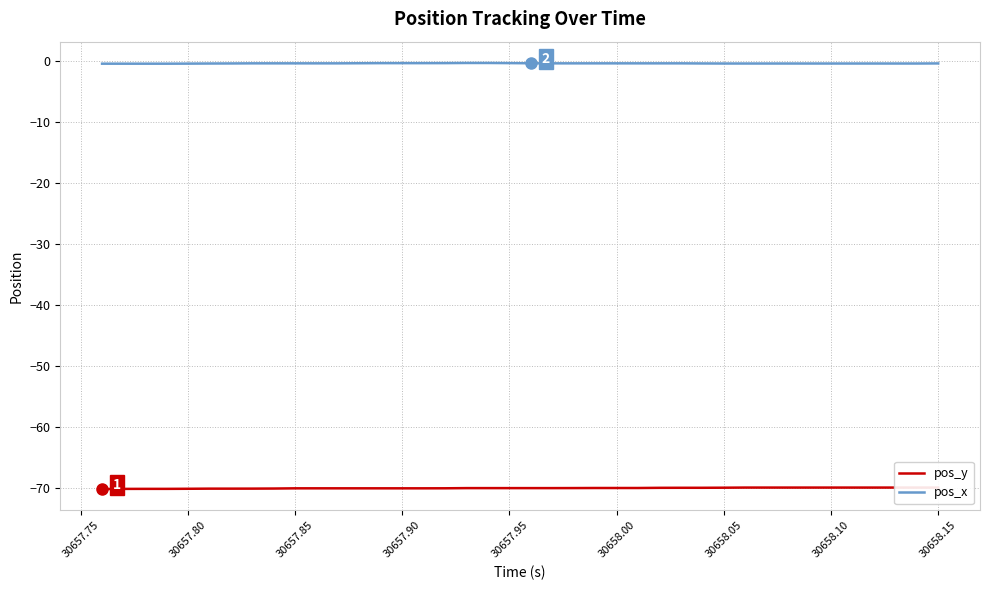

What is the maximum value for pos_x?

-0.4